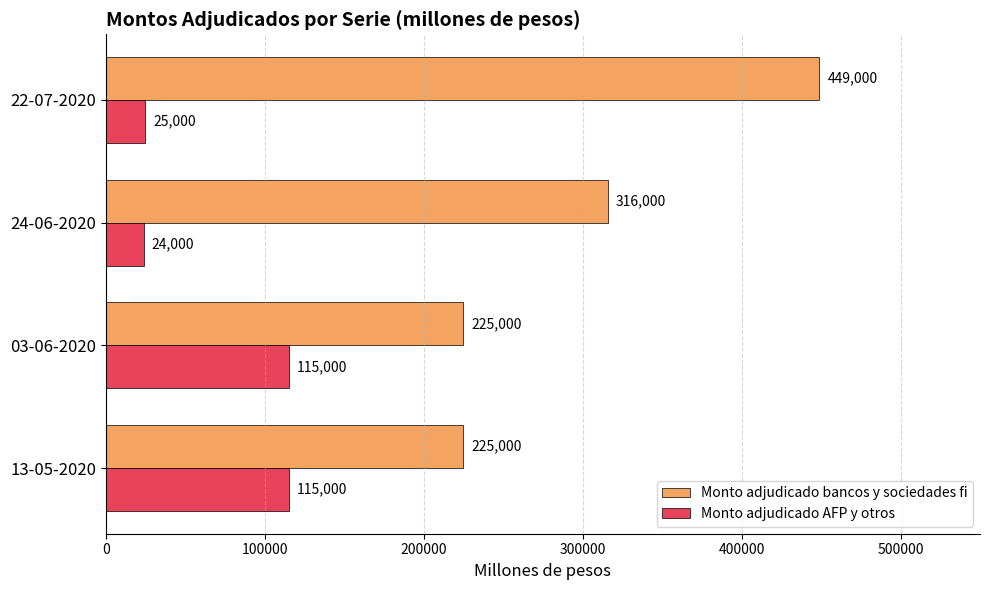

True or false: Monto adjudicado bancos y sociedades fi has a value of 59734 at 03-06-2020.

False